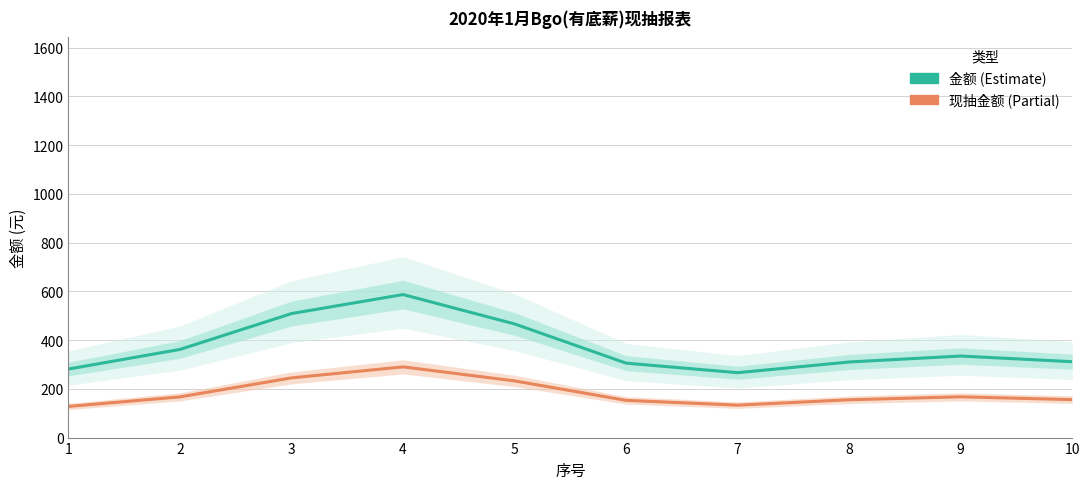

True or false: 现抽金额 and 金额 cross at least once.

False